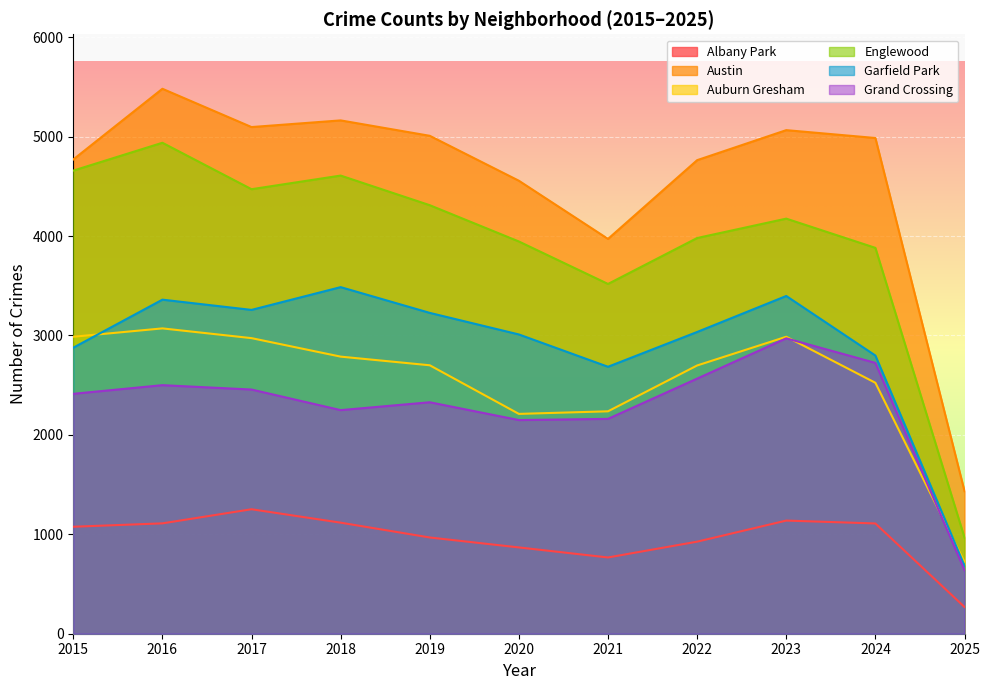

Where is Englewood nearest to the value 2952?

2021